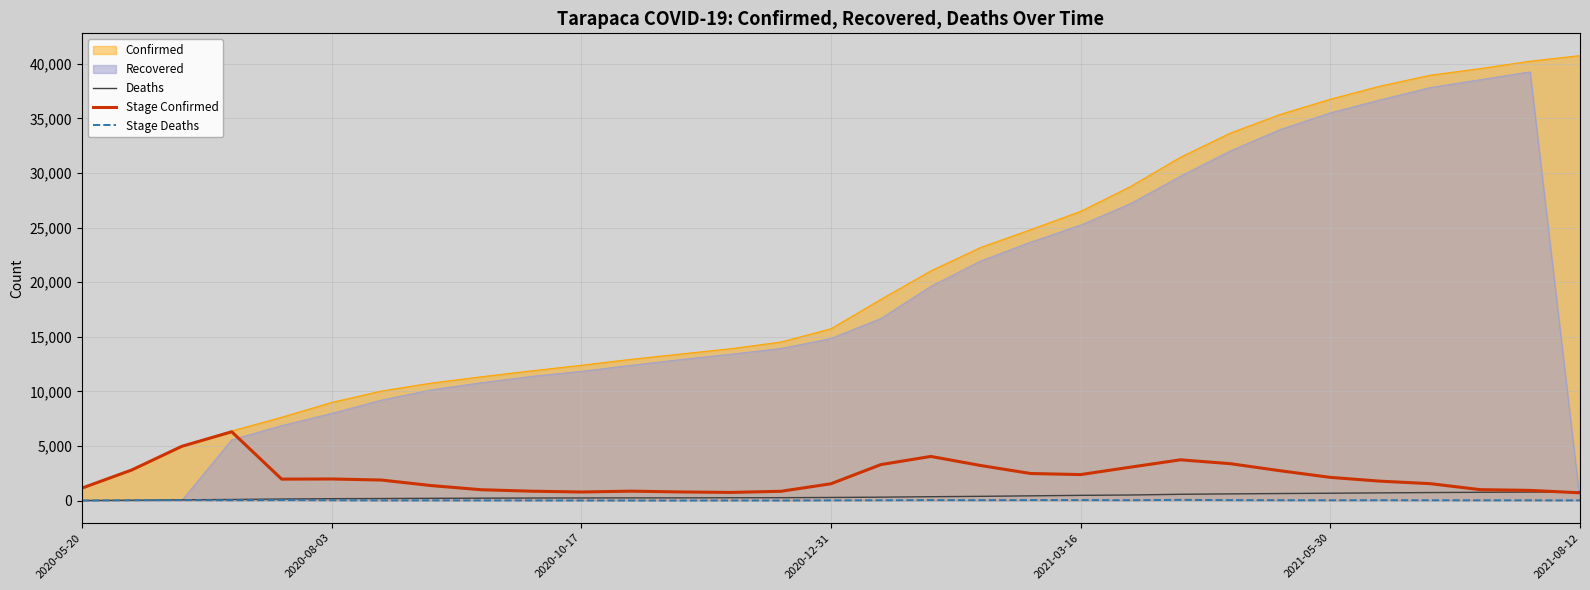

Which series has the largest total across all categories?

Confirmed